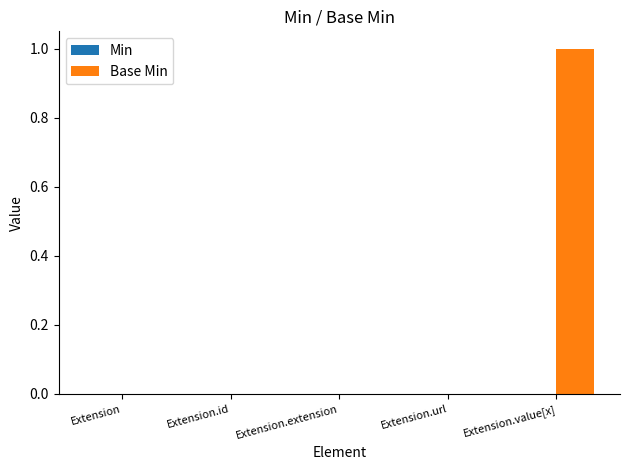

At which category does the chart reach its peak across all series?

Extension.value[x]